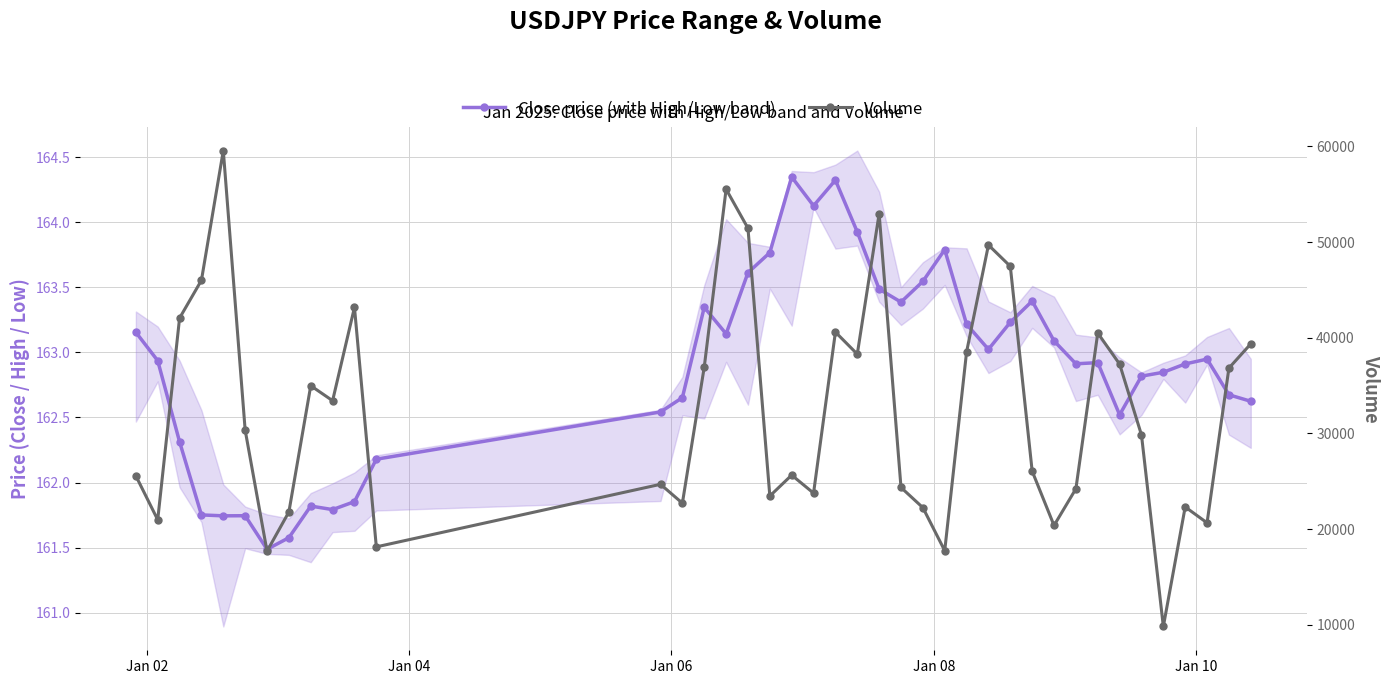

Which series has the largest range (max minus min)?

Volume